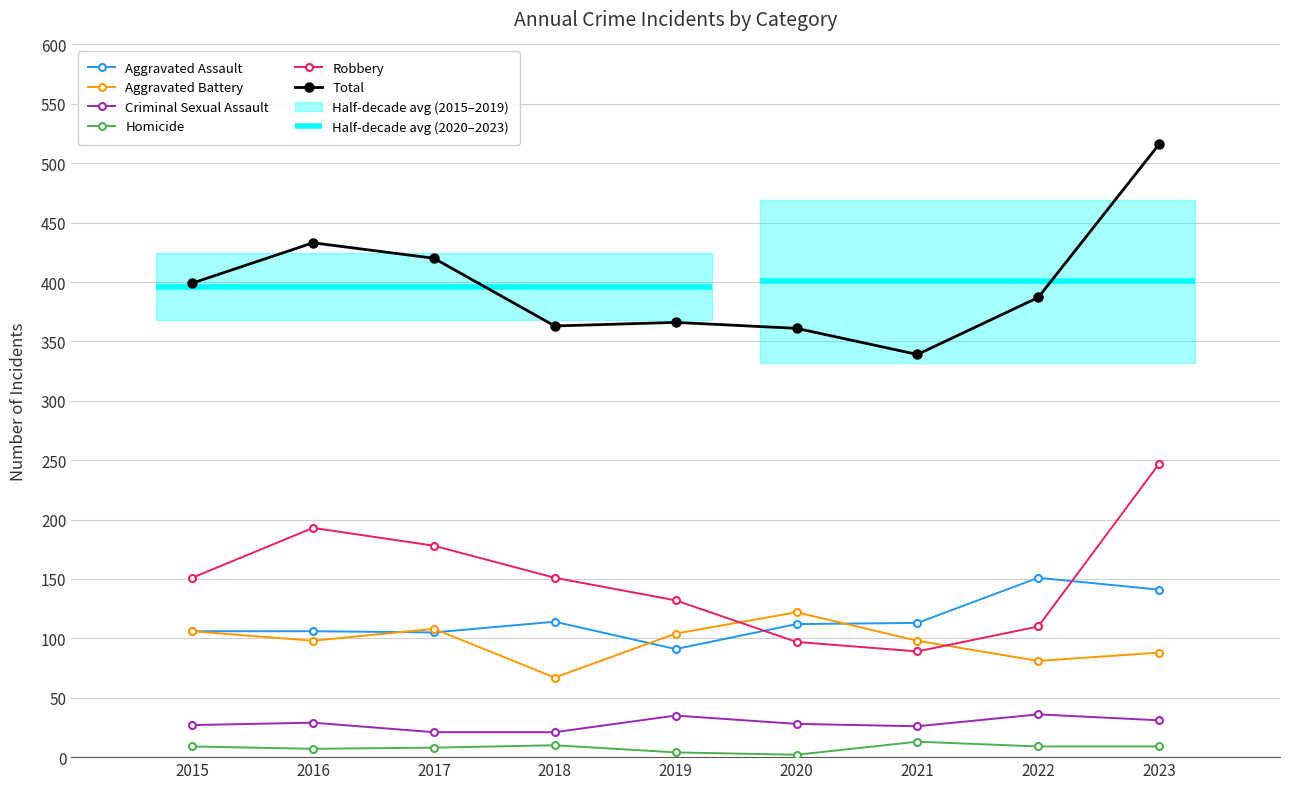

At which label does Robbery first exceed 151?

2016